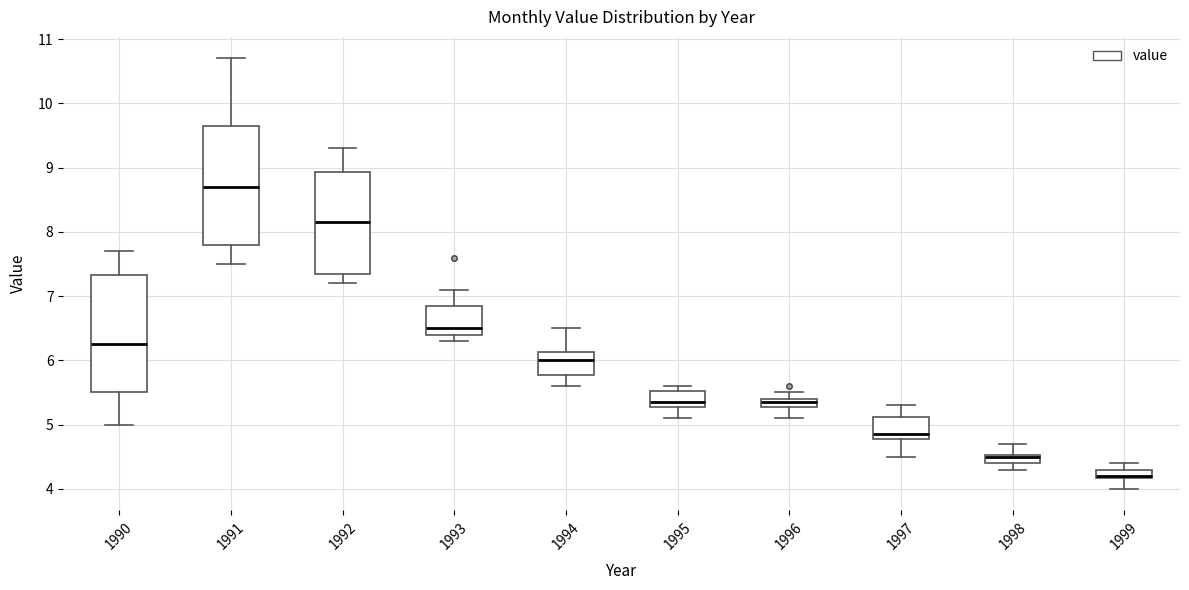

Where does the lower whisker of the box at x = 1992 end on the y-axis? The values are not printed on the chart, so give them approximately, as read against the axis.

7.2